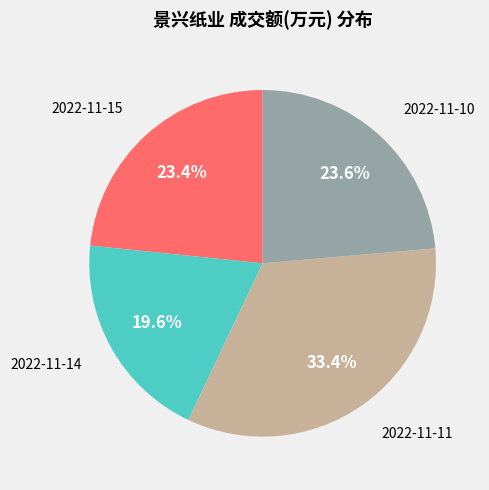

Is there a majority slice in this chart?

No